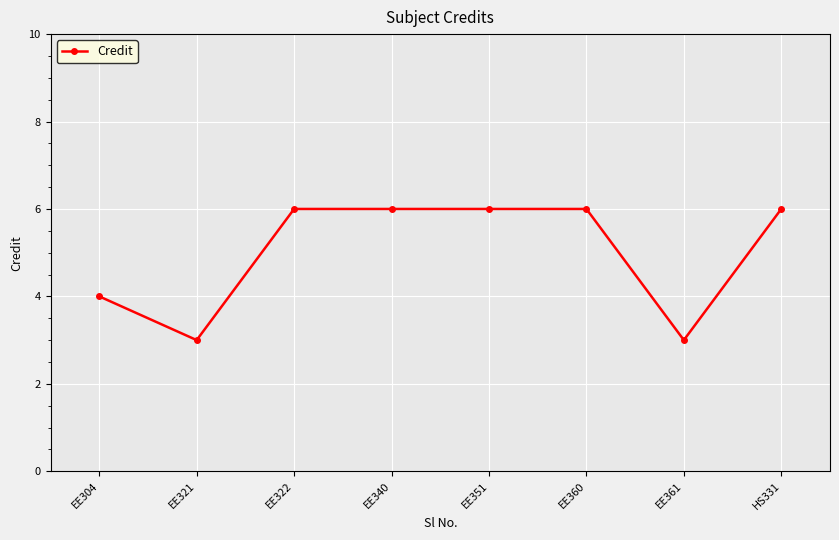

The chart shows a value of 3 at EE361. True or false?

True